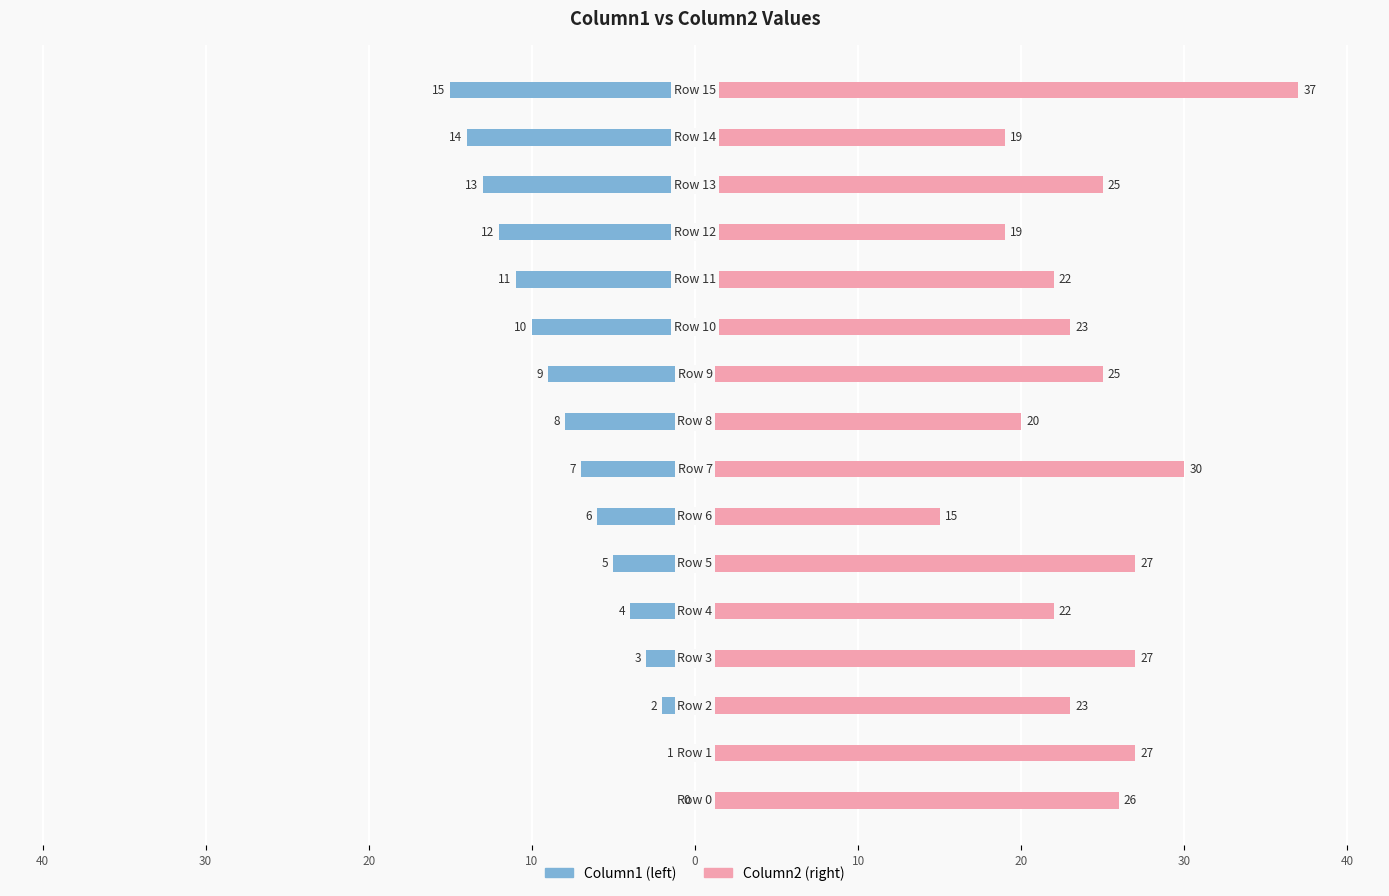

What is the label of the 1st bar from the right?

15